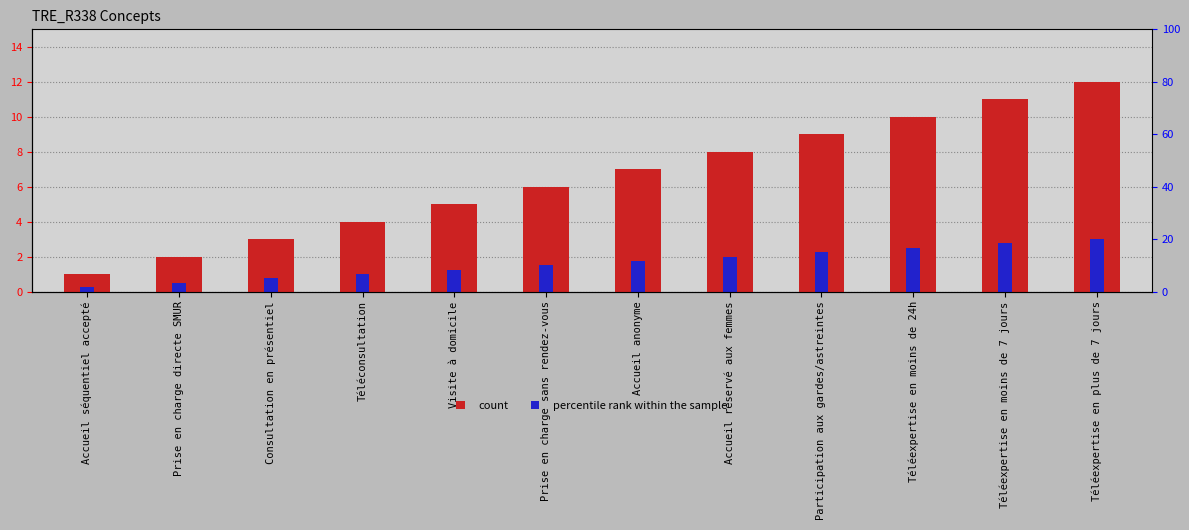

What are all the series names shown in the legend?

count, percentile rank within the sample